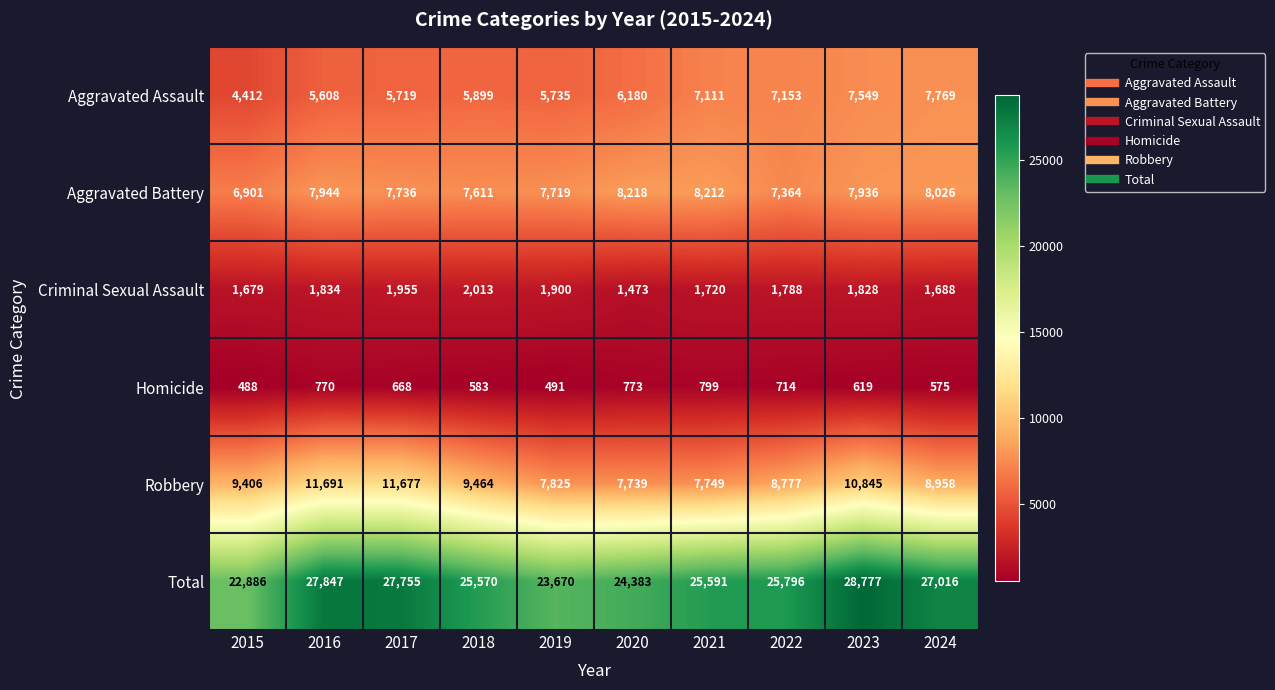

The value of Homicide at 2023 is 619. True or false?

True